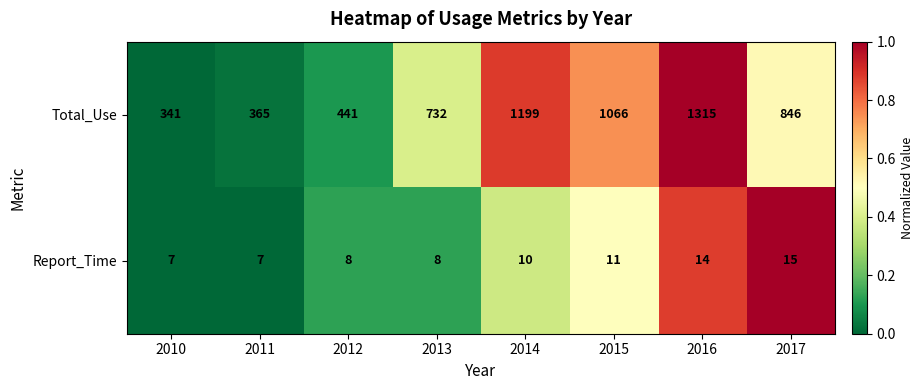

Rank the series by their average value, from highest to lowest.

Total_Use, Report_Time